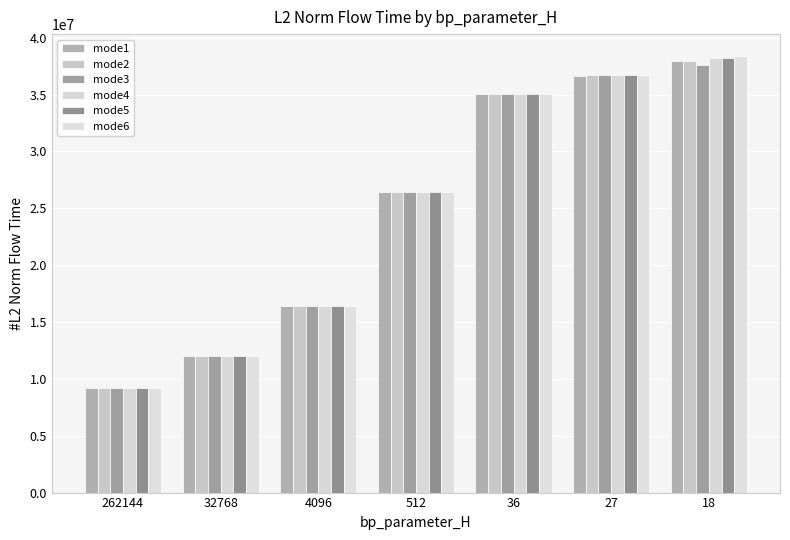

Which label corresponds to the smallest value in the chart?

262144